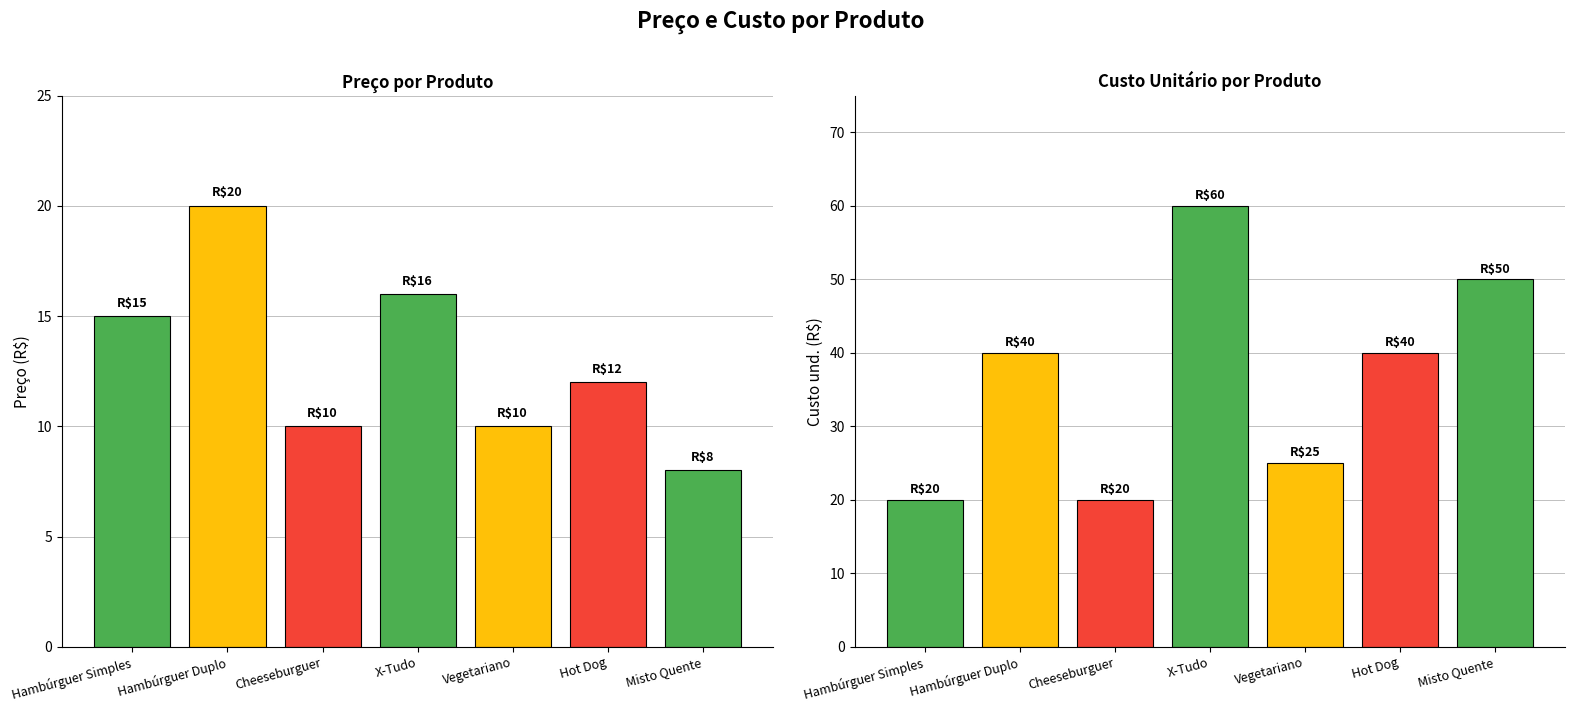

Which series has the largest total across all categories?

Custo und.